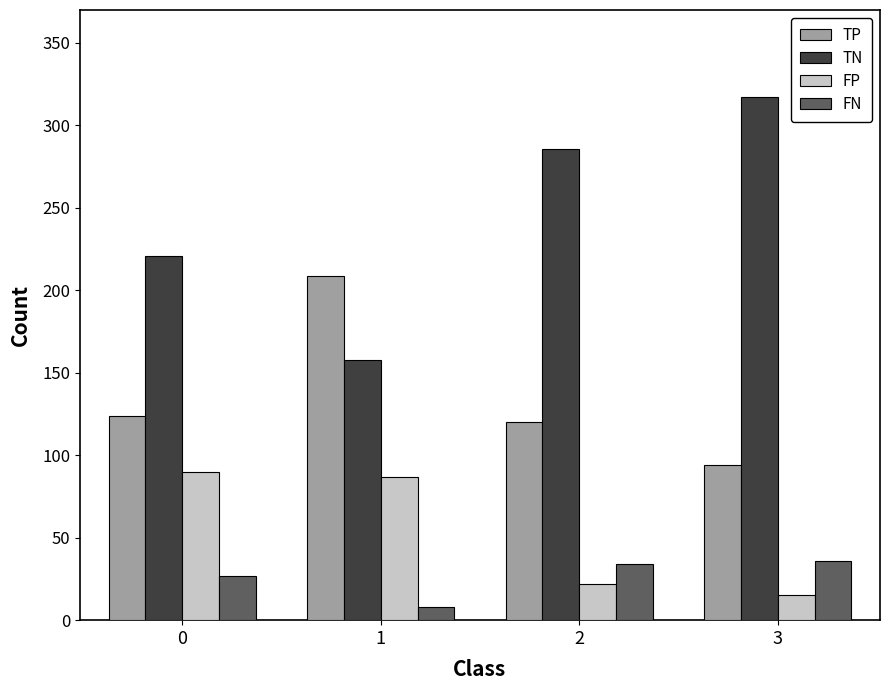

What value does the TN series have at 3, to the nearest 5?

315